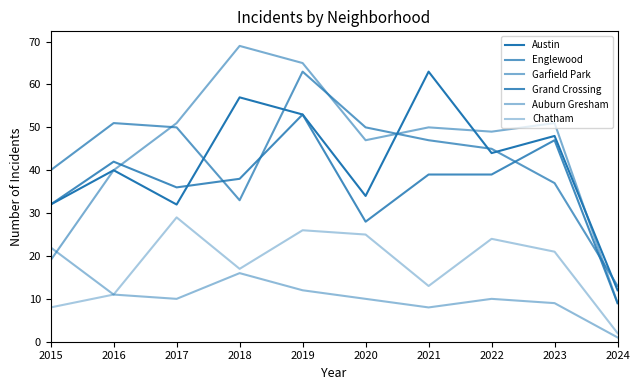

How many lines are shown in the chart?

6